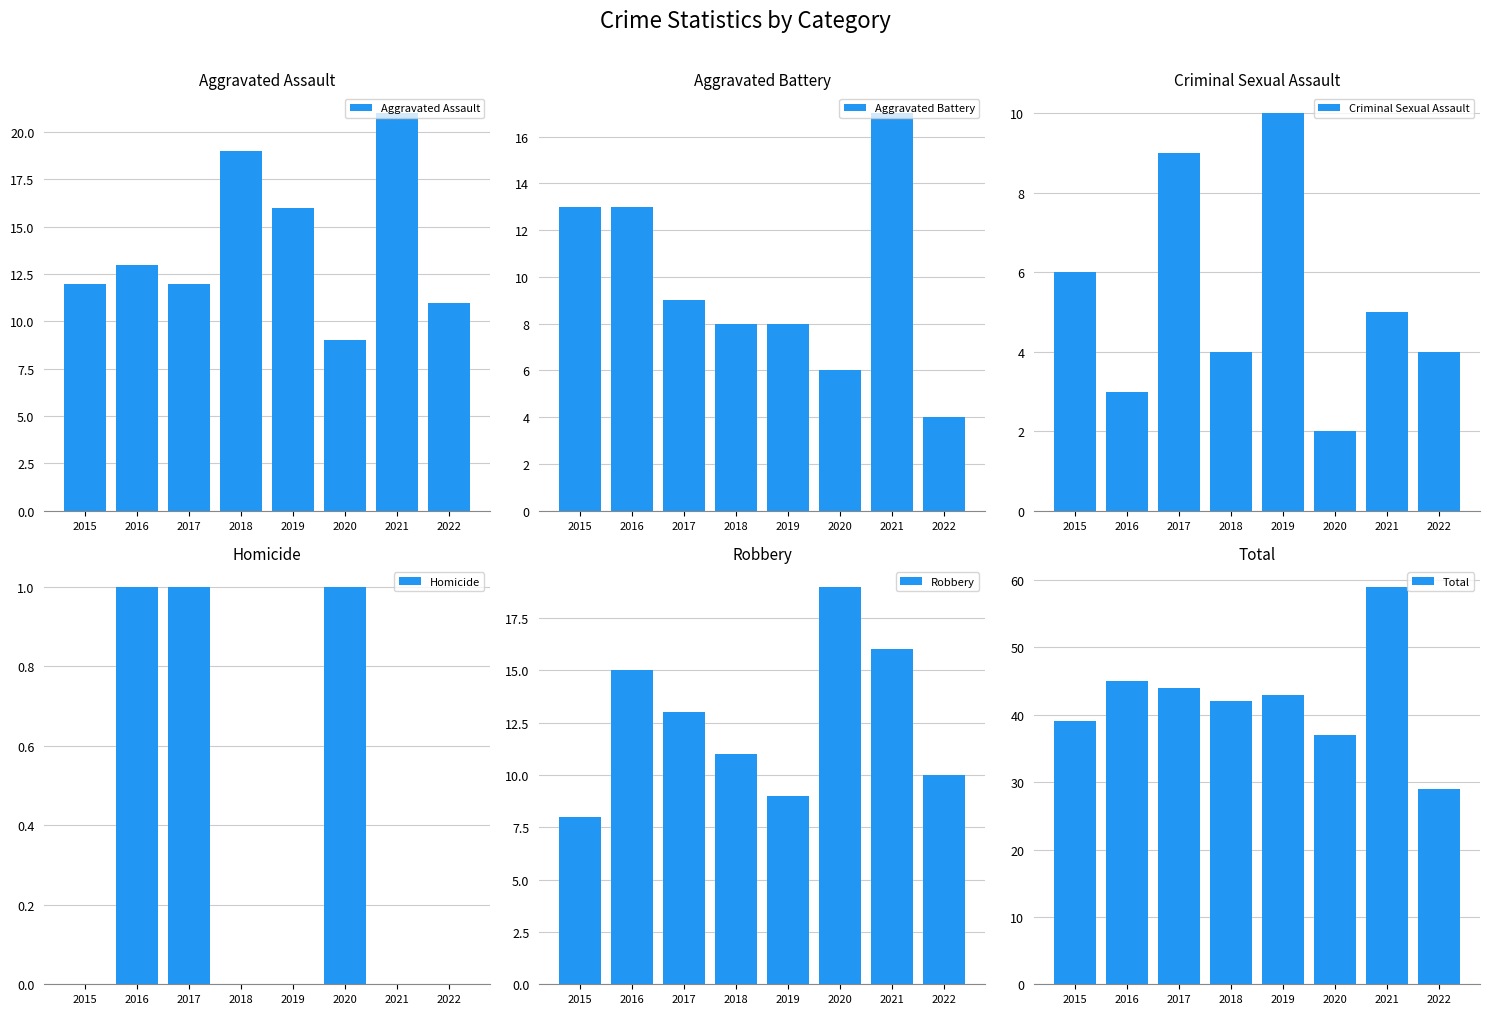

Are the bars grouped side by side (vs. stacked)?

Yes